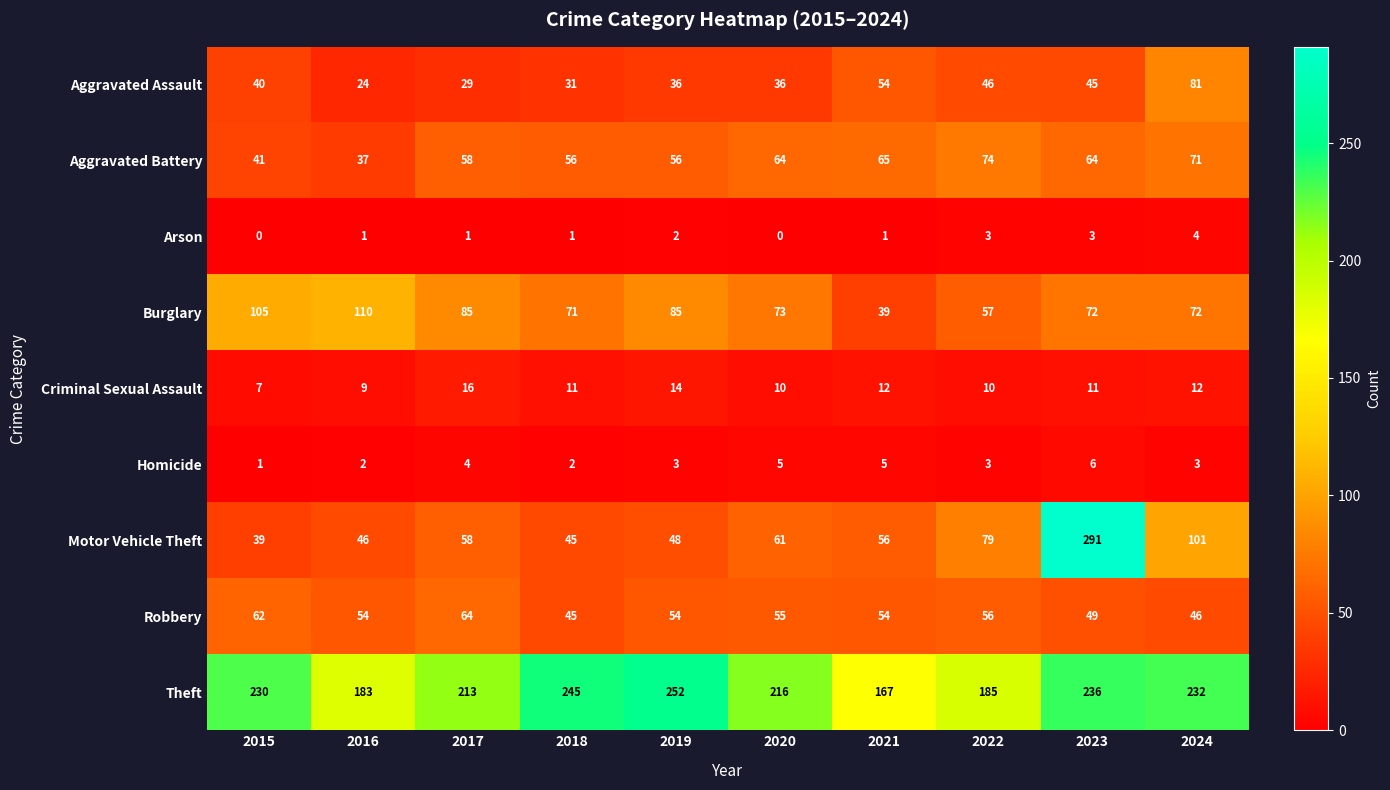

The Burglary series shows 138 at 2019. True or false?

False